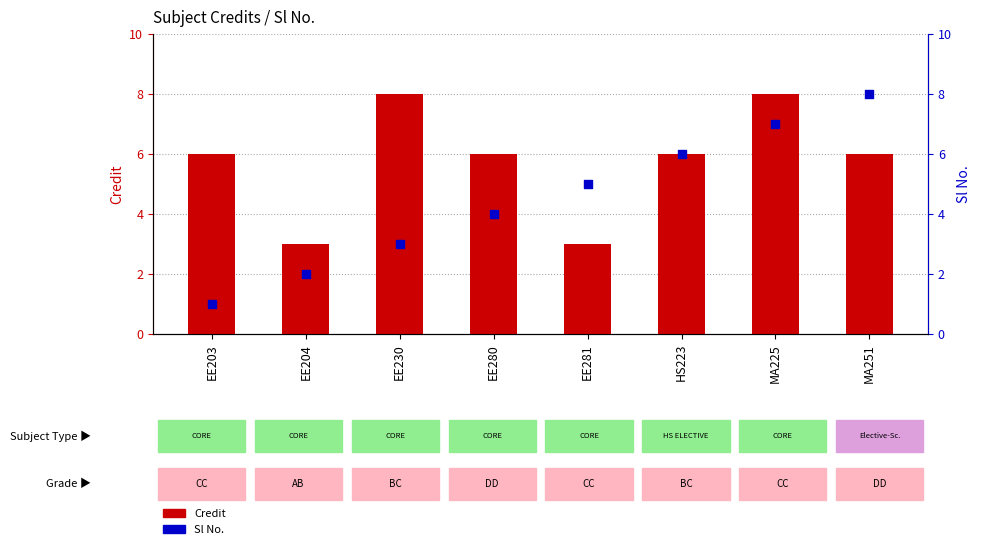

At which category is the sum across all series the highest?

MA225